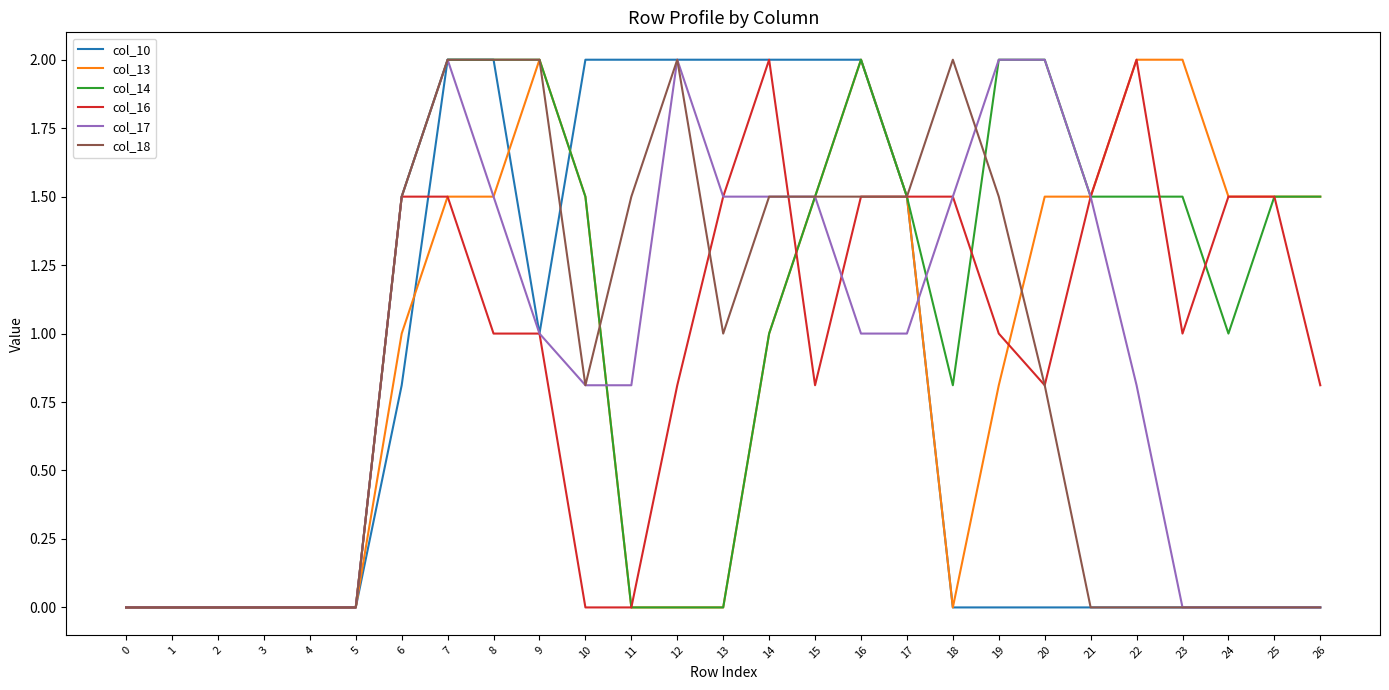

Reading left to right, list all the values displayed in this chart.

col_10: 0=0.0	1=0.0	2=0.0	3=0.0	4=0.0	5=0.0	6=0.8	7=2.0	8=2.0	9=1.0	10=2.0	11=2.0	12=2.0	13=2.0	14=2.0	15=2.0	16=2.0	17=1.5	18=0.0	19=0.0	20=0.0	21=0.0	22=0.0	23=0.0	24=0.0	25=0.0	26=0.0
col_13: 0=0.0	1=0.0	2=0.0	3=0.0	4=0.0	5=0.0	6=1.0	7=1.5	8=1.5	9=2.0	10=1.5	11=0.0	12=0.0	13=0.0	14=1.0	15=1.5	16=2.0	17=1.5	18=0.0	19=0.8	20=1.5	21=1.5	22=2.0	23=2.0	24=1.5	25=1.5	26=1.5
col_14: 0=0.0	1=0.0	2=0.0	3=0.0	4=0.0	5=0.0	6=1.5	7=2.0	8=2.0	9=2.0	10=1.5	11=0.0	12=0.0	13=0.0	14=1.0	15=1.5	16=2.0	17=1.5	18=0.8	19=2.0	20=2.0	21=1.5	22=1.5	23=1.5	24=1.0	25=1.5	26=1.5
col_16: 0=0.0	1=0.0	2=0.0	3=0.0	4=0.0	5=0.0	6=1.5	7=1.5	8=1.0	9=1.0	10=0.0	11=0.0	12=0.8	13=1.5	14=2.0	15=0.8	16=1.5	17=1.5	18=1.5	19=1.0	20=0.8	21=1.5	22=2.0	23=1.0	24=1.5	25=1.5	26=0.8
col_17: 0=0.0	1=0.0	2=0.0	3=0.0	4=0.0	5=0.0	6=1.5	7=2.0	8=1.5	9=1.0	10=0.8	11=0.8	12=2.0	13=1.5	14=1.5	15=1.5	16=1.0	17=1.0	18=1.5	19=2.0	20=2.0	21=1.5	22=0.8	23=0.0	24=0.0	25=0.0	26=0.0
col_18: 0=0.0	1=0.0	2=0.0	3=0.0	4=0.0	5=0.0	6=1.5	7=2.0	8=2.0	9=2.0	10=0.8	11=1.5	12=2.0	13=1.0	14=1.5	15=1.5	16=1.5	17=1.5	18=2.0	19=1.5	20=0.8	21=0.0	22=0.0	23=0.0	24=0.0	25=0.0	26=0.0